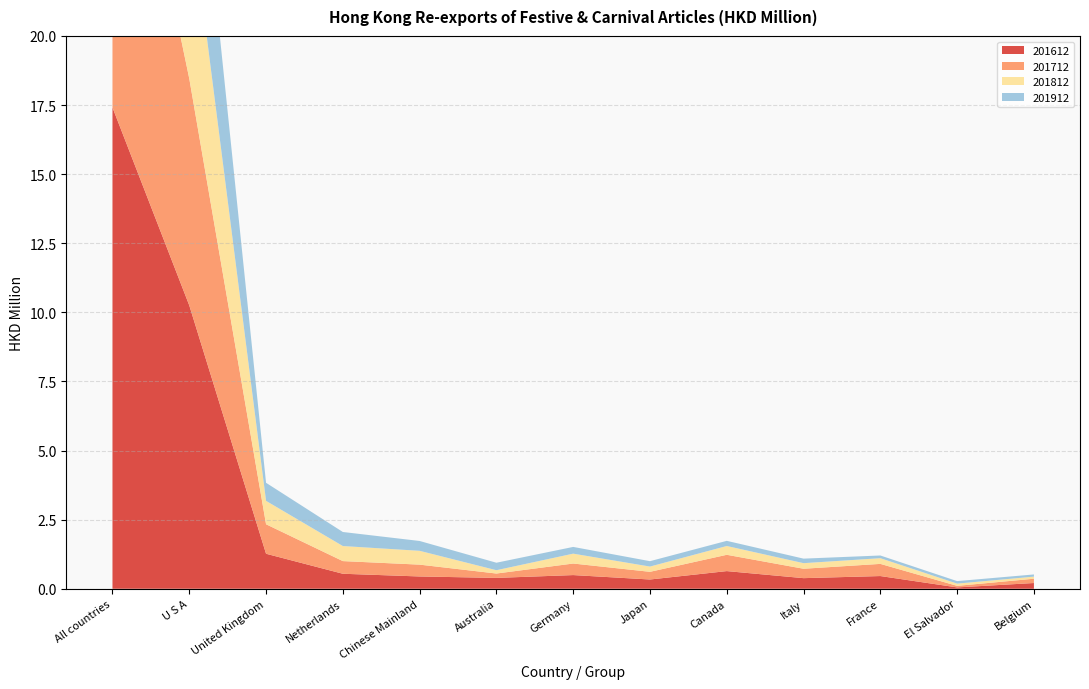

Reading left to right, extract all data points from this chart.

201612: 17.4	10.3	1.3	0.5	0.4	0.4	0.5	0.3	0.6	0.4	0.5	0.0	0.2
201712: 14.4	8.2	1.1	0.5	0.4	0.2	0.4	0.3	0.6	0.3	0.4	0.1	0.2
201812: 11.4	6.5	0.8	0.5	0.5	0.1	0.4	0.2	0.3	0.2	0.2	0.1	0.1
201912: 10.1	5.8	0.7	0.5	0.4	0.3	0.2	0.2	0.2	0.2	0.1	0.1	0.1